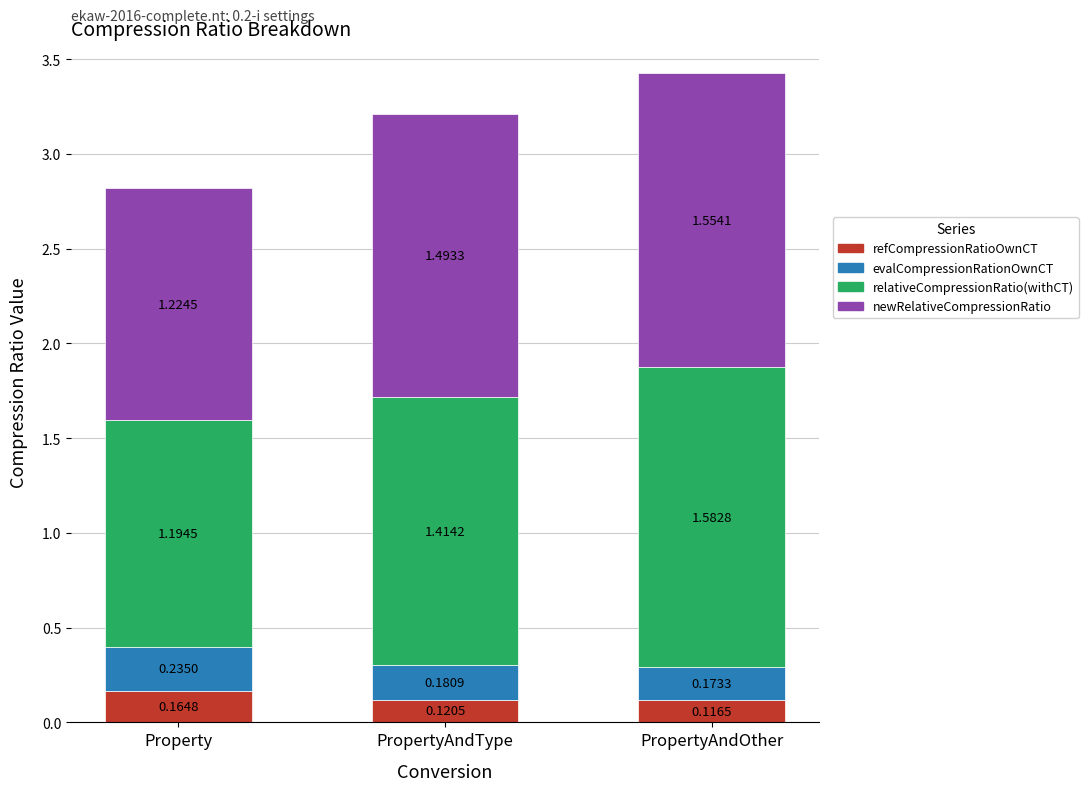

What is the sum of all refCompressionRatioOwnCT values?

0.4